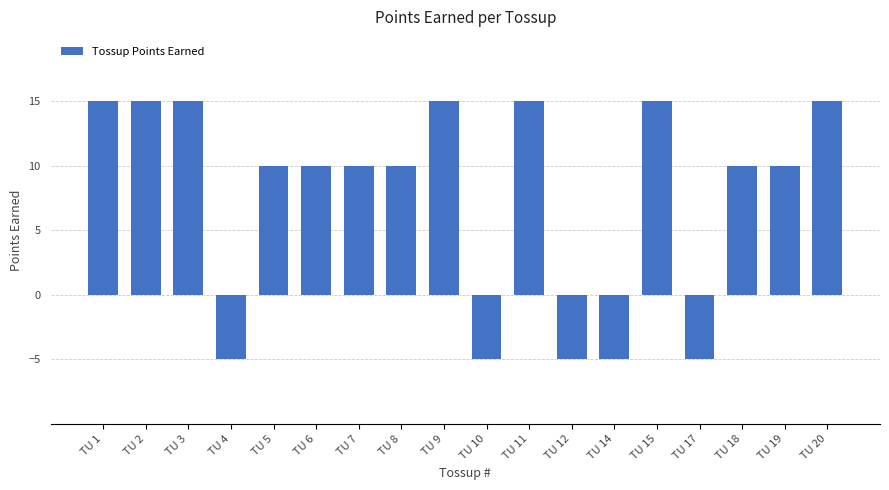

Reading right to left, what are all the values shown in this chart?

15	10	10	-5	15	-5	-5	15	-5	15	10	10	10	10	-5	15	15	15